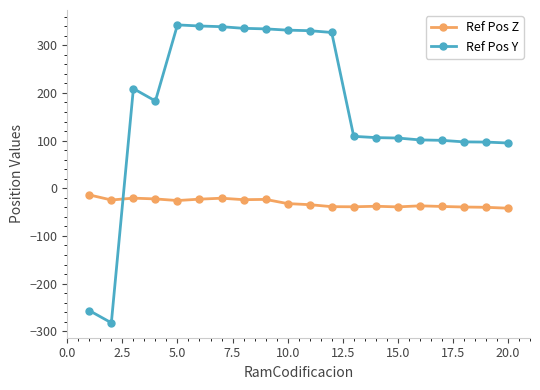

How many data points in Ref Pos Z are less than -32?

11